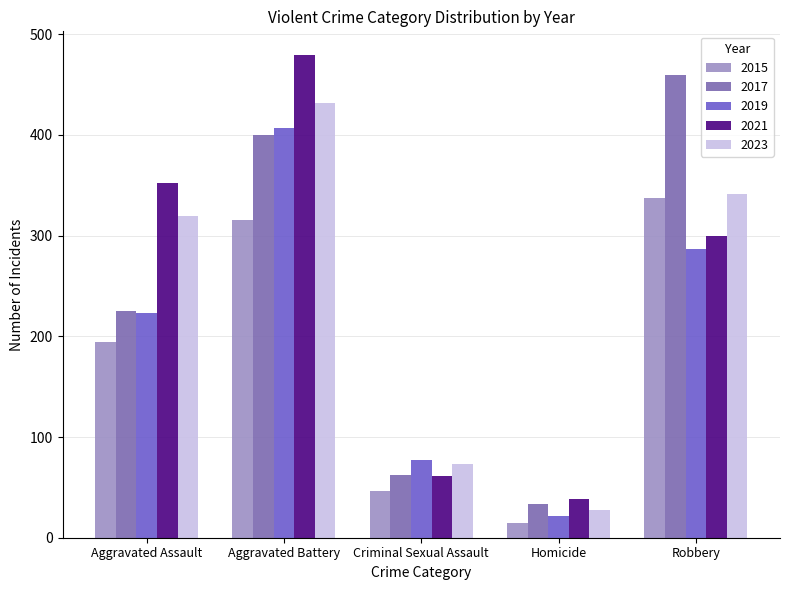

What is the difference between the maximum and minimum values in the 2023 series?

404